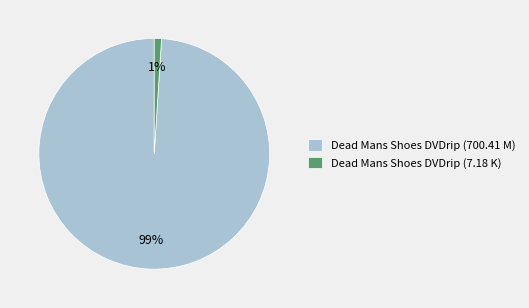

Is it true that Dead Mans Shoes DVDrip (7.18 K) is 11% of the pie?

False